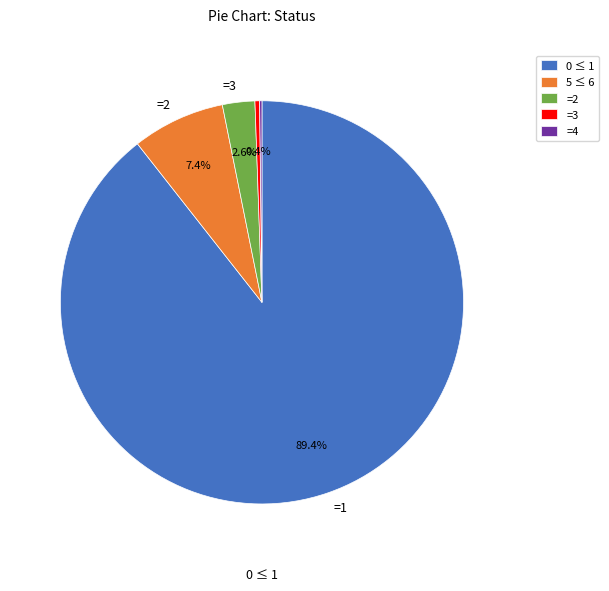

Is there any slice that represents more than half of the pie?

Yes